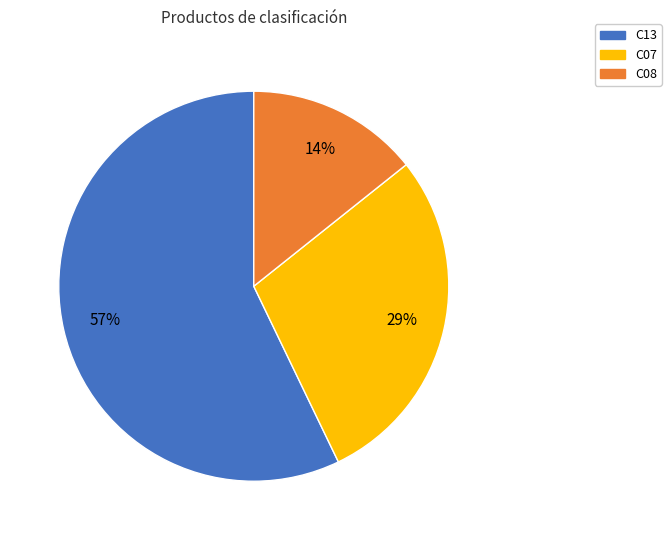

Is C13 the majority of the pie?

Yes